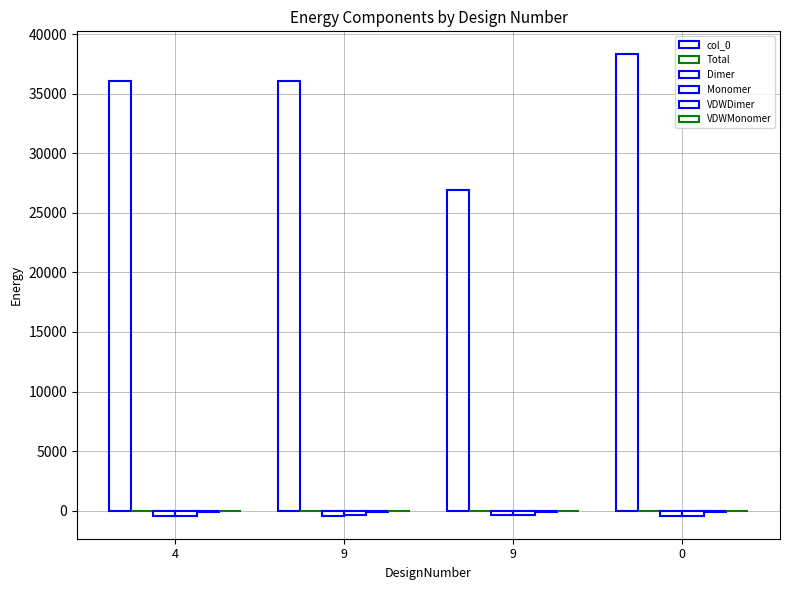

What is the sum of the col_0 values at 4 and 0?

74374.0